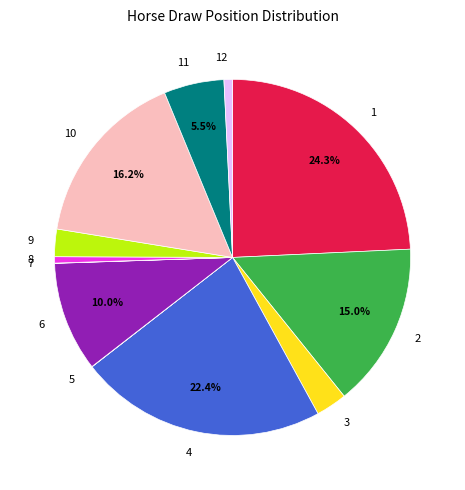

To the nearest percent, what is the difference between the largest and smallest slice percentages?

24%